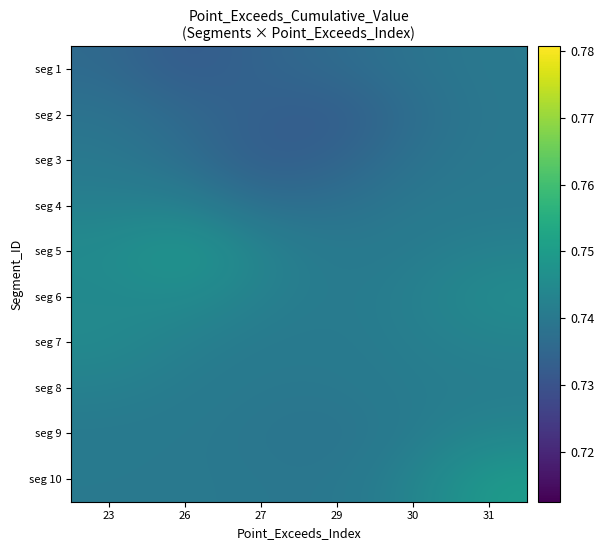

Between 23 and 27, which series saw the biggest shift?

seg 3